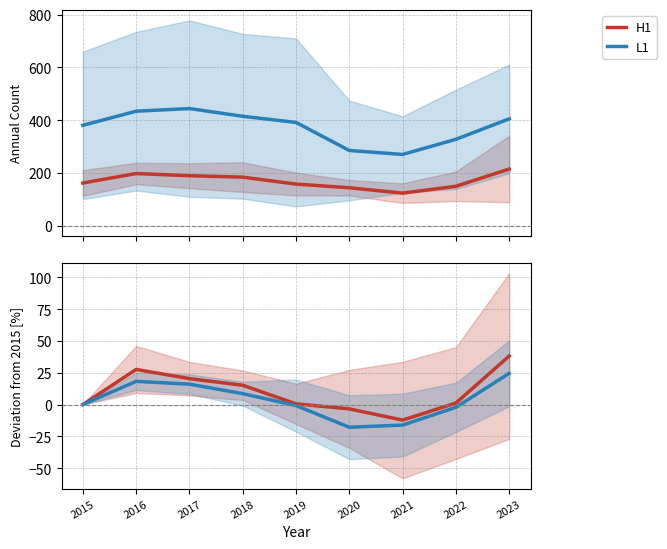

At which category does the chart reach its peak across all series?

2023